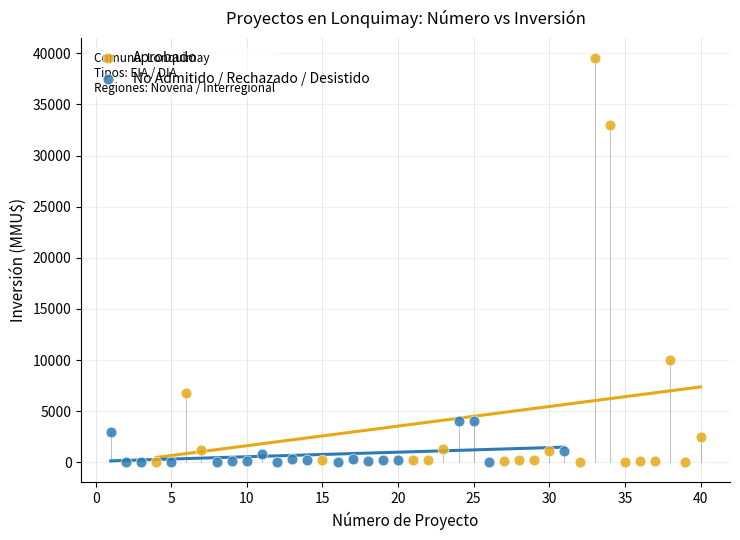

Which series has the widest spread of Y values?

Aprobado